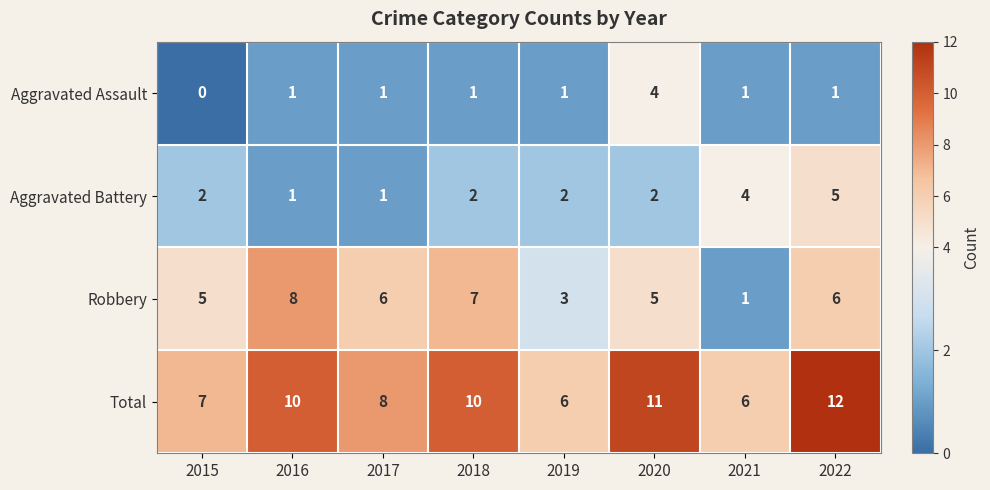

What is the difference between the maximum and minimum values in the Total series?

6